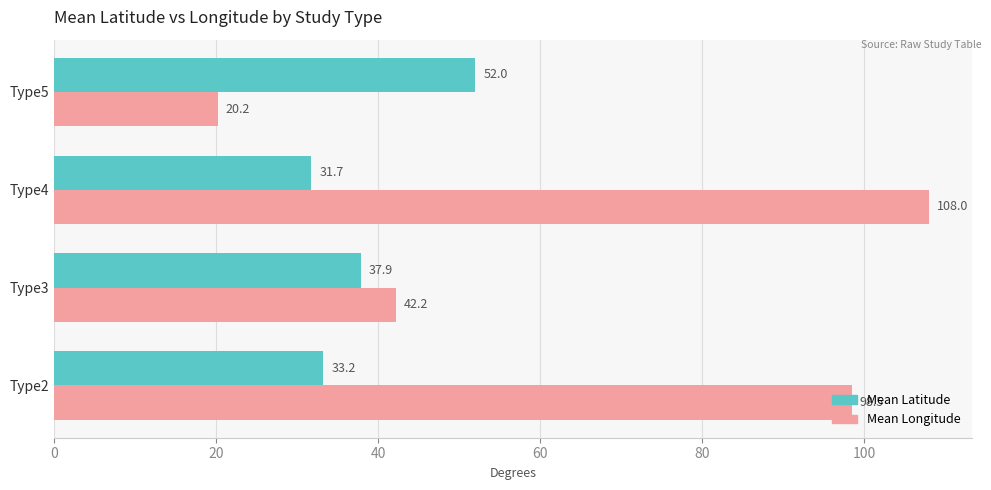

Rank the series by their maximum value, from lowest to highest.

Mean Latitude, Mean Longitude